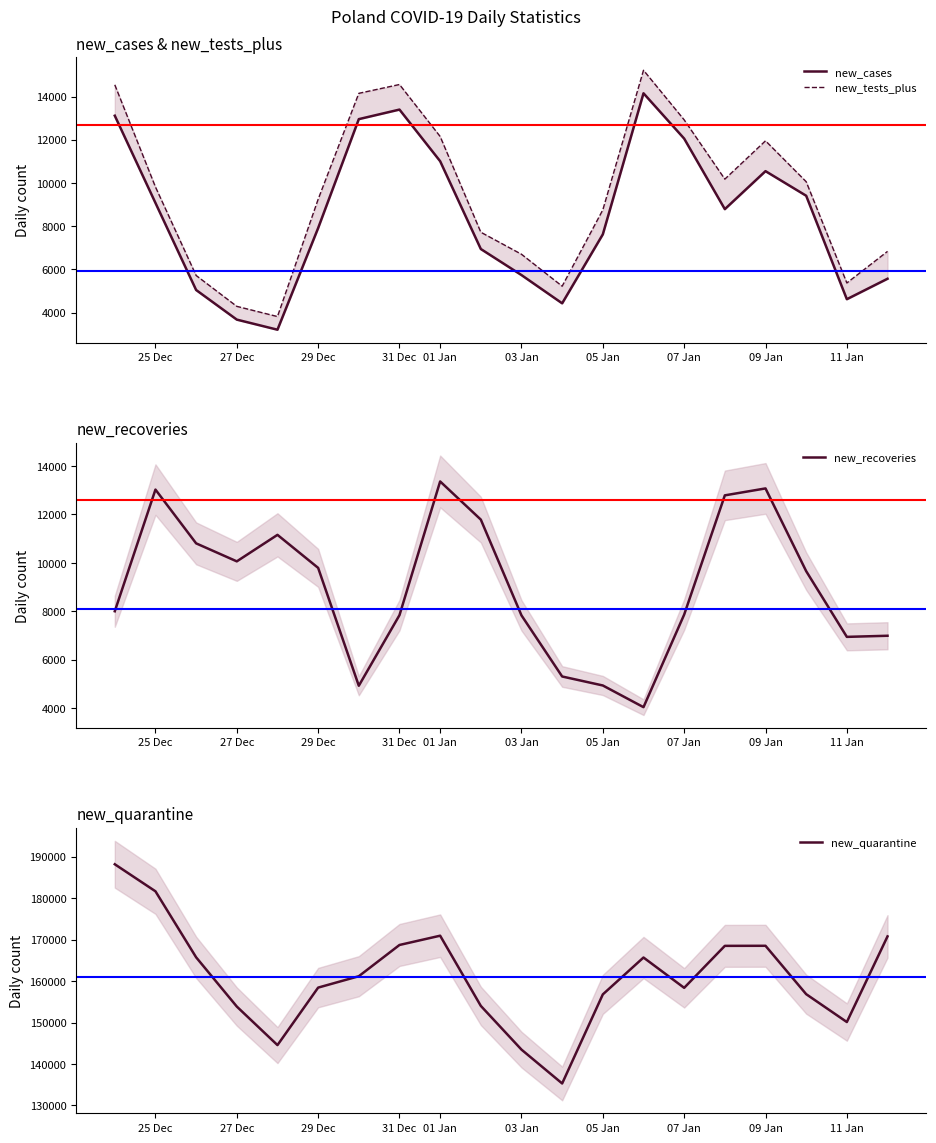

At which label does new_recoveries reach its peak?

01 Jan